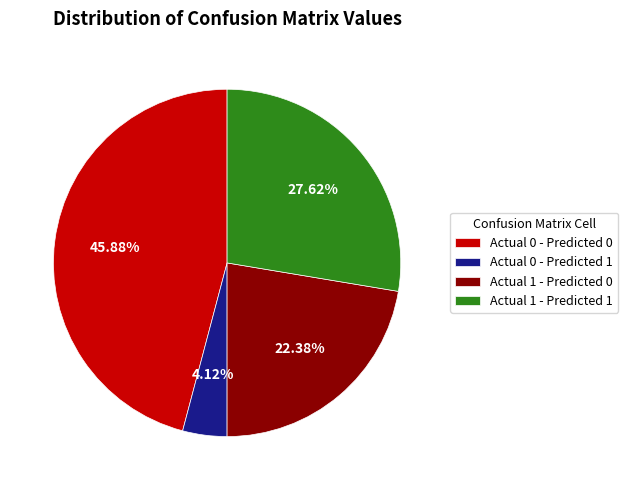

True or false: Actual 1 - Predicted 1 accounts for 28% of the total.

True